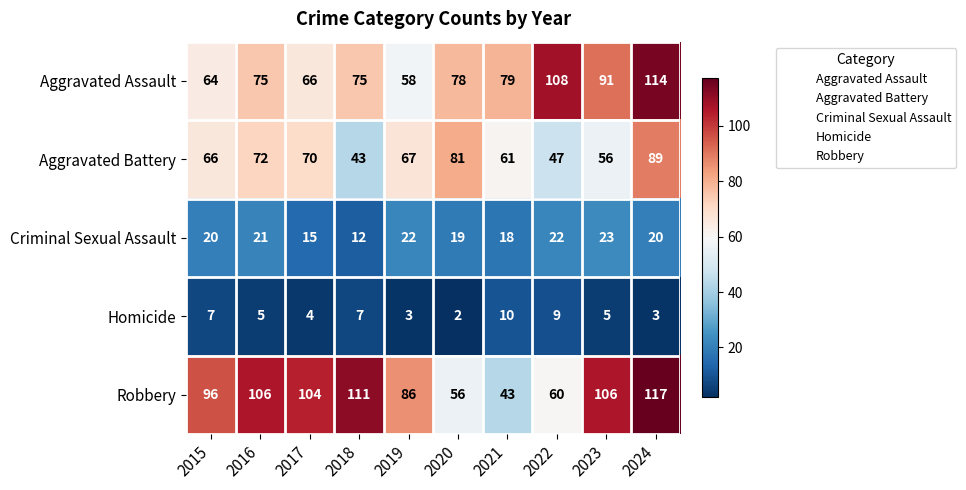

At which label is Aggravated Battery closest to 66?

2015